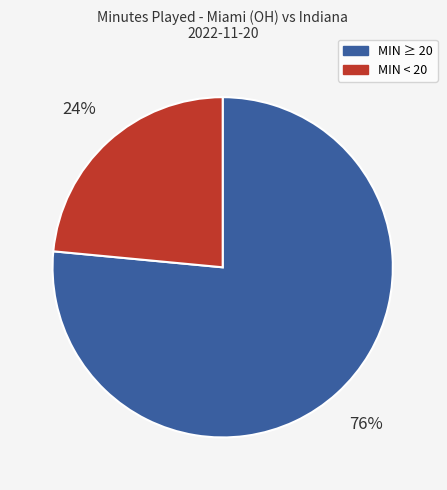

Is there any slice that represents more than half of the pie?

Yes